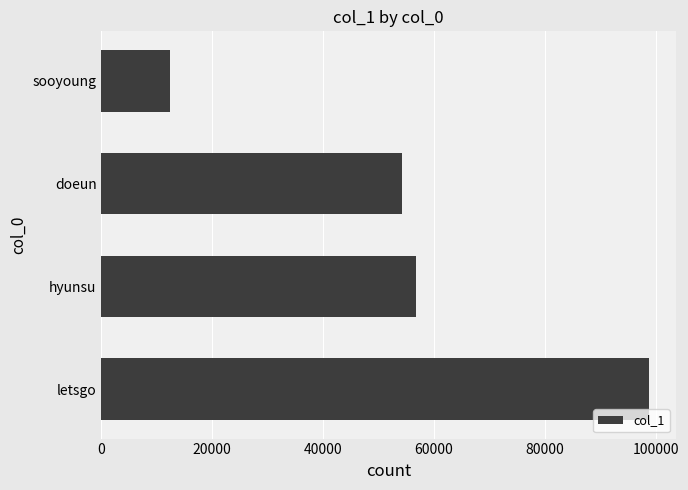

Rank the categories by value from highest to lowest.

letsgo, hyunsu, doeun, sooyoung